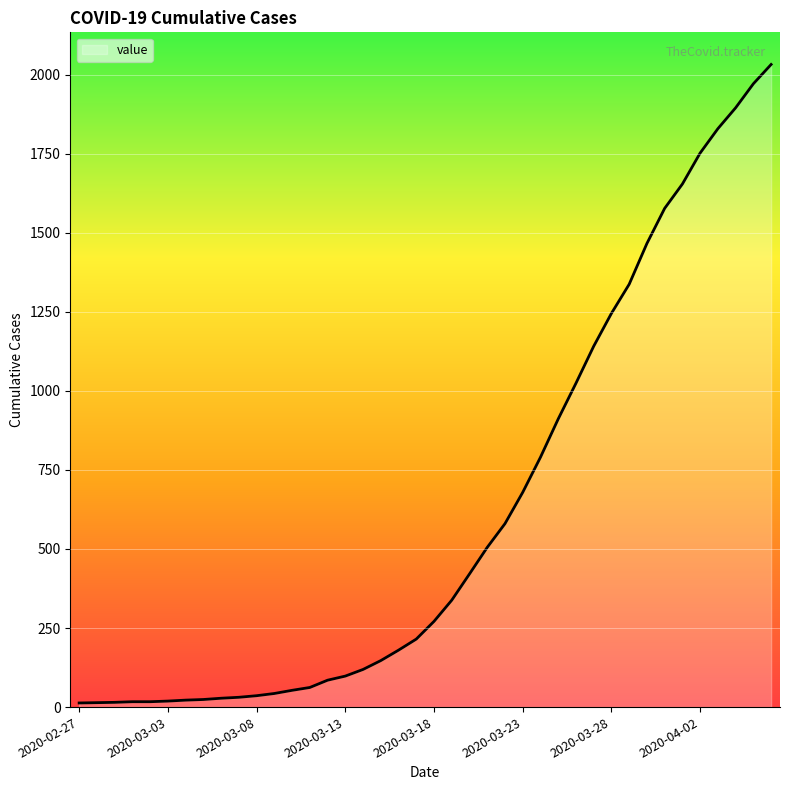

True or false: the data has more than 2 interior local peaks.

False